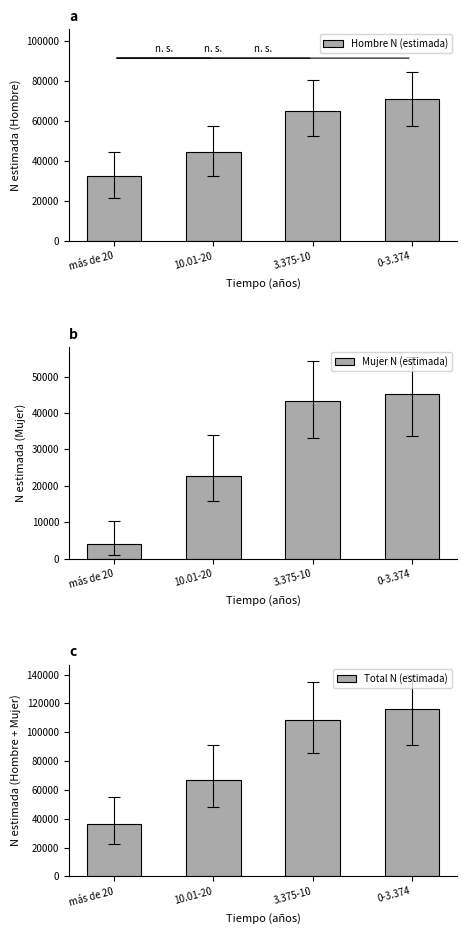

What is the value of the Total N (estimada) bar at the 1st from the left?

36621